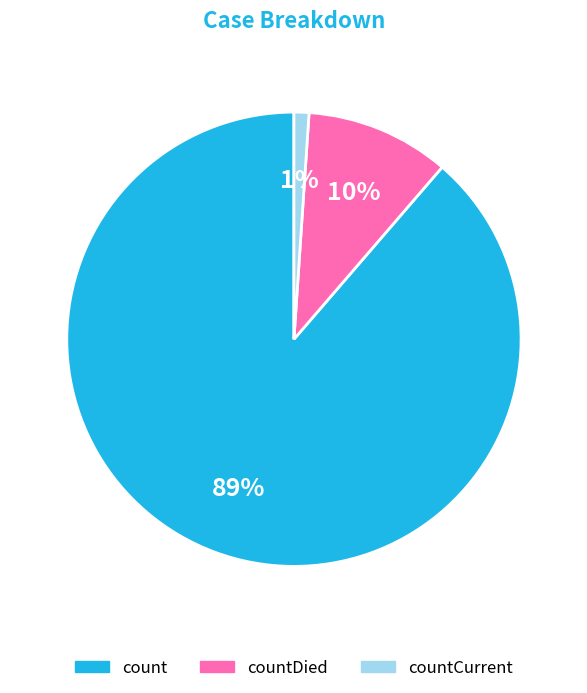

How many slices are in this pie chart?

3